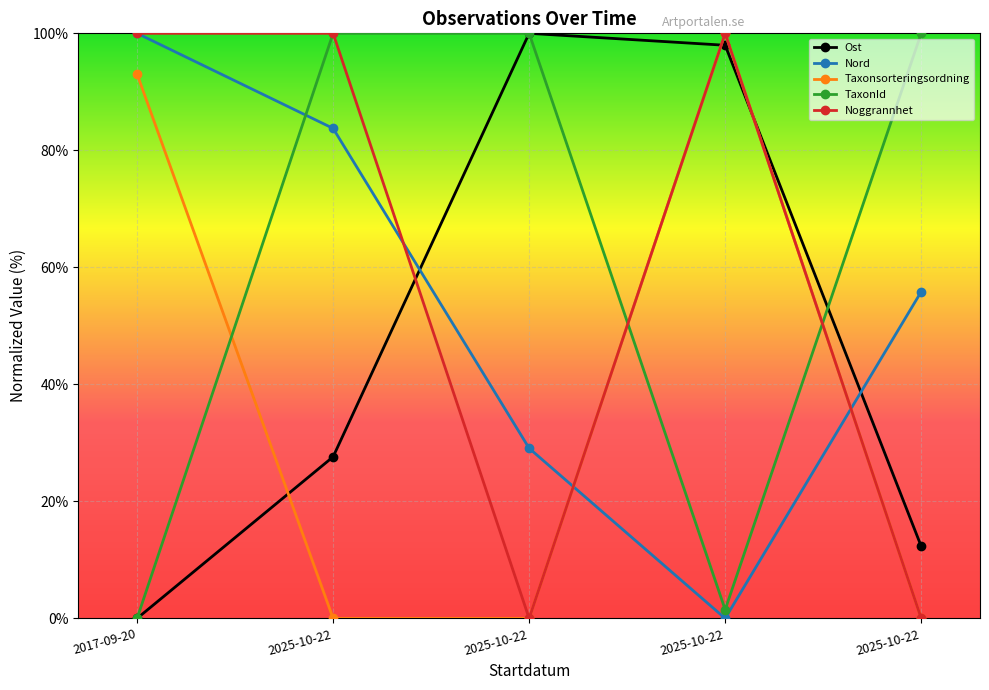

What are all the series names shown in the legend?

Ost, Nord, Taxonsorteringsordning, TaxonId, Noggrannhet